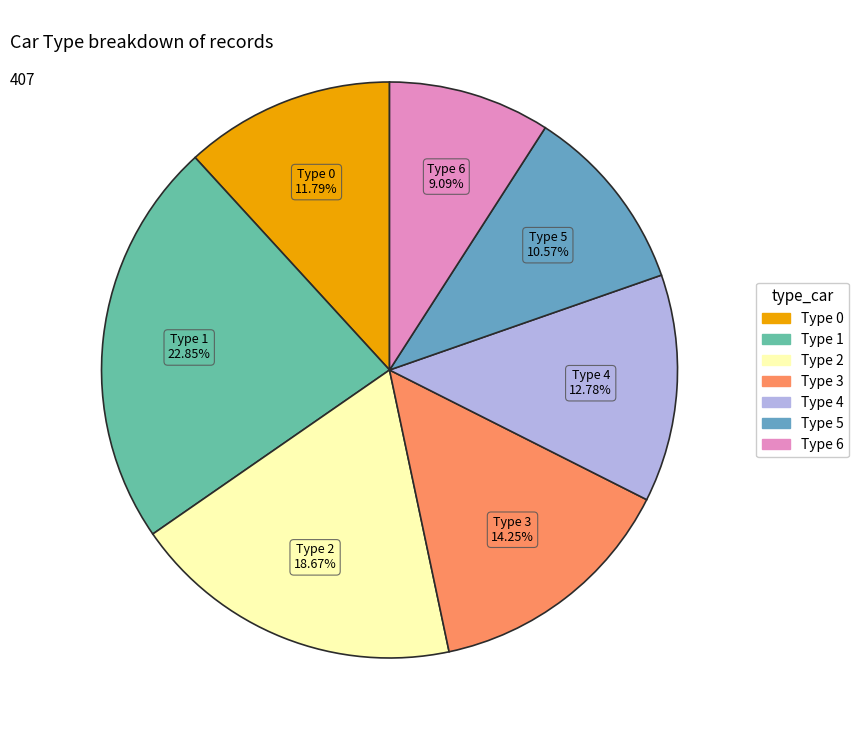

How many slices are in this pie chart?

7